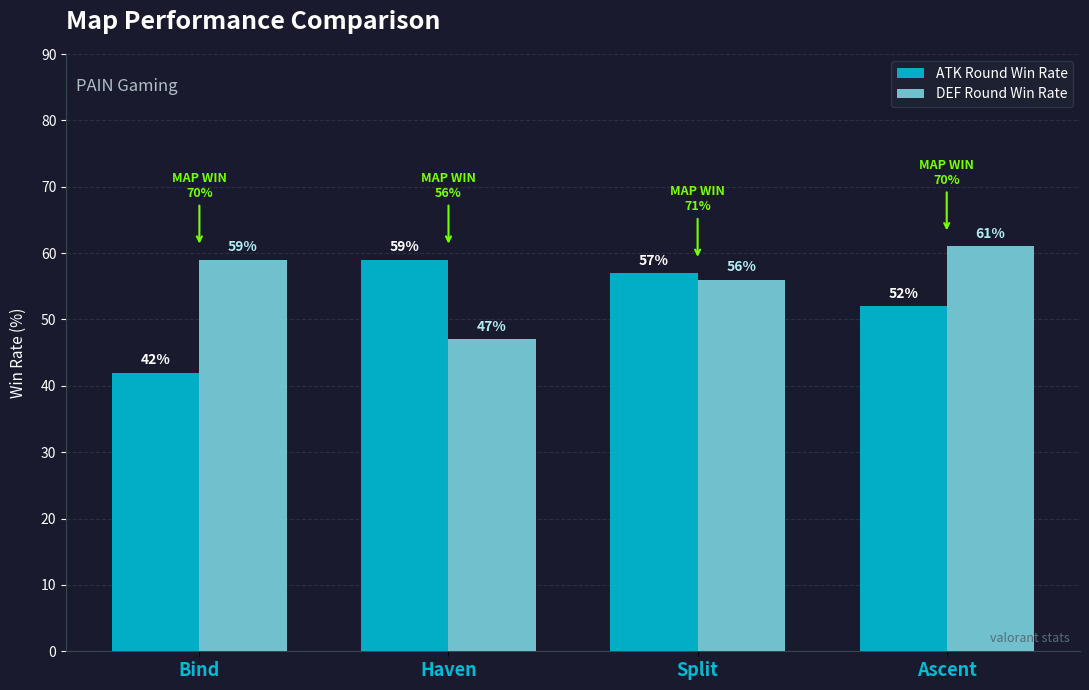

Where is DEF Round Win Rate nearest to the value 54?

Split